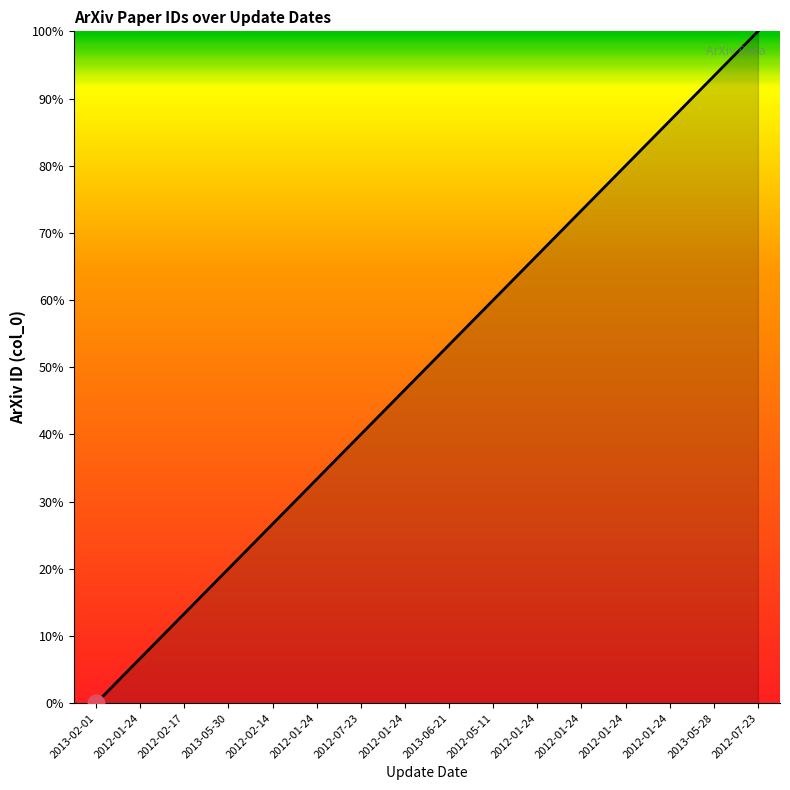

What is the sum of the values at 2012-01-24 and 2013-06-21?

140.0